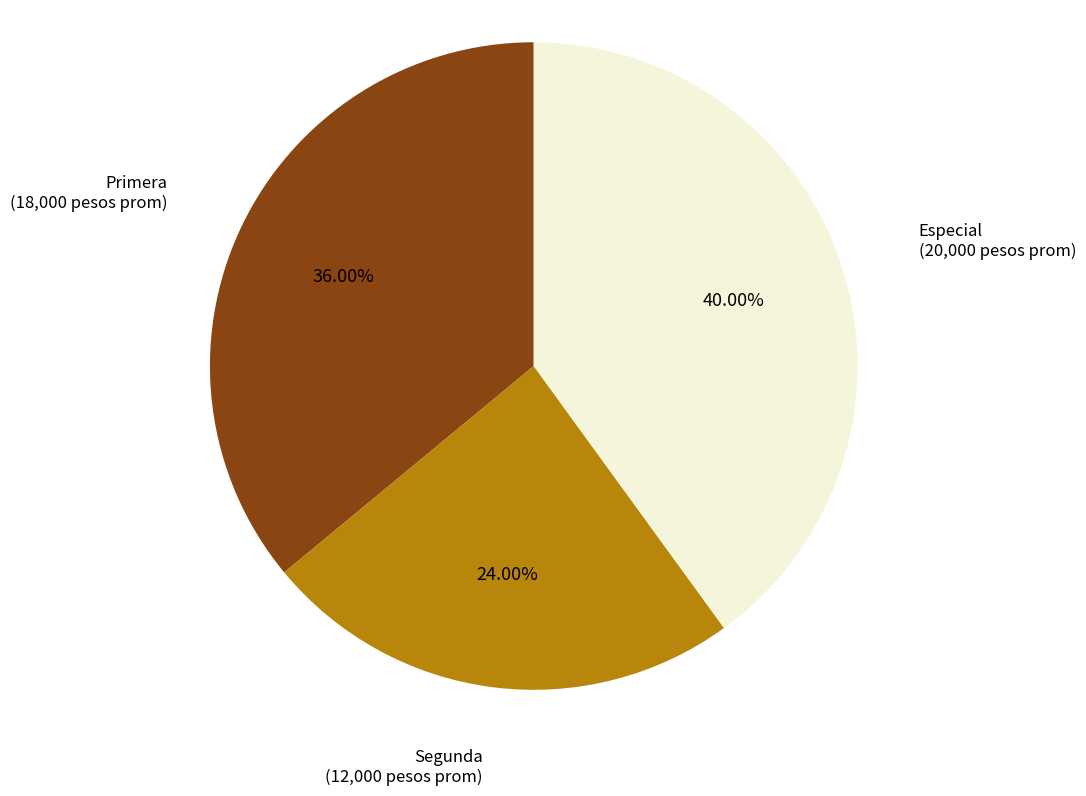

What is the largest slice in the pie chart?

Especial